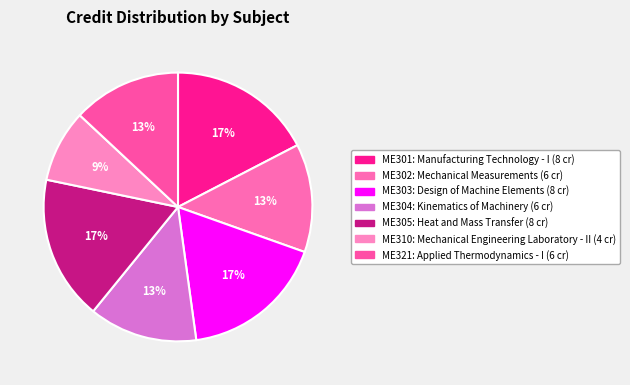

Which category has the biggest portion of the pie?

ME301